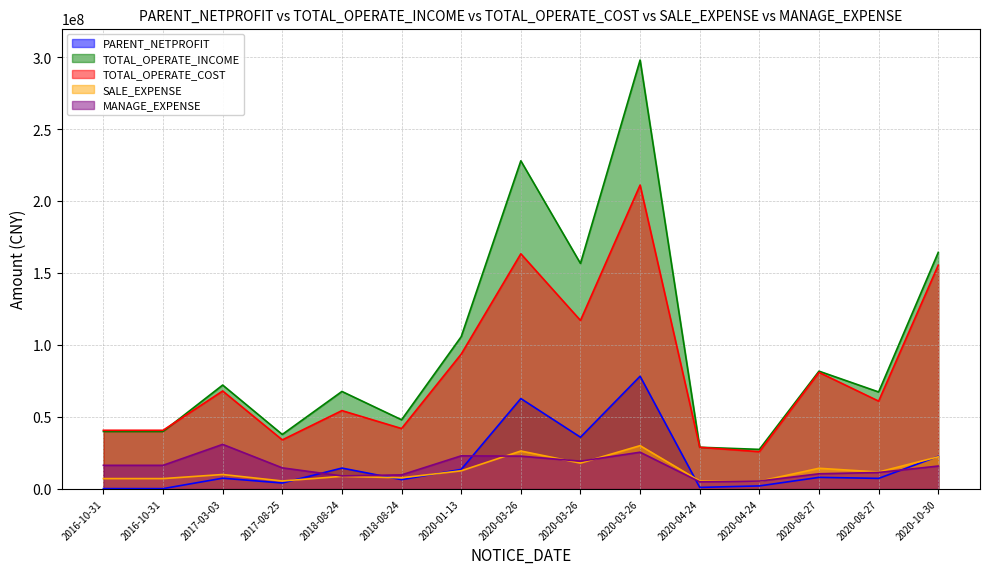

Reading left to right, list all the values displayed in this chart.

PARENT_NETPROFIT: 157557.4	157557.4	7403809.0	4064340.6	14443004.8	6394578.7	13513435.8	62773896.7	35903504.1	78284300.4	1005099.1	2041064.8	7986871.7	7278954.6	22605764.7
TOTAL_OPERATE_INCOME: 39892879.5	39892879.5	72150044.6	37816228.3	67712472.5	48026456.8	105771700.3	228034321.3	156681302.5	298067695.1	28924003.6	27436970.4	81800492.7	67351557.2	164355584.5
TOTAL_OPERATE_COST: 40711058.0	40711058.0	68029549.2	34037512.4	54396112.8	41931792.7	93652571.5	163400161.5	117074901.2	211176563.8	28898763.1	25843161.5	80945018.6	60991115.6	155503905.6
SALE_EXPENSE: 7132587.5	7132587.5	9971362.9	5475309.8	8711338.1	7690479.0	12553162.1	26307075.2	17909203.9	30032283.9	5468684.1	5269712.3	14301437.2	11704833.4	22280466.4
MANAGE_EXPENSE: 16349825.6	16349825.6	30916973.4	14598738.9	8993009.8	9709834.6	22947328.0	22747624.8	19240827.3	25476879.1	4881093.0	5421993.4	10483360.3	11391318.8	15850907.6